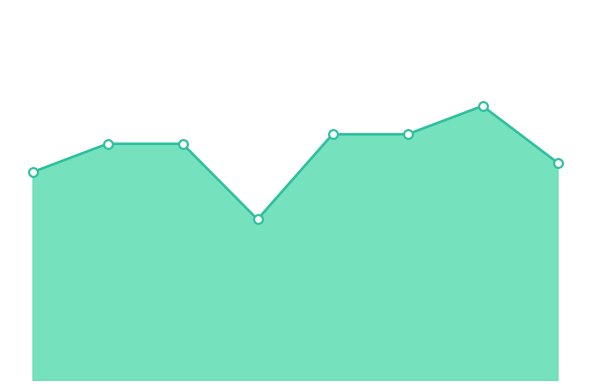

How many lines are shown in the chart?

1